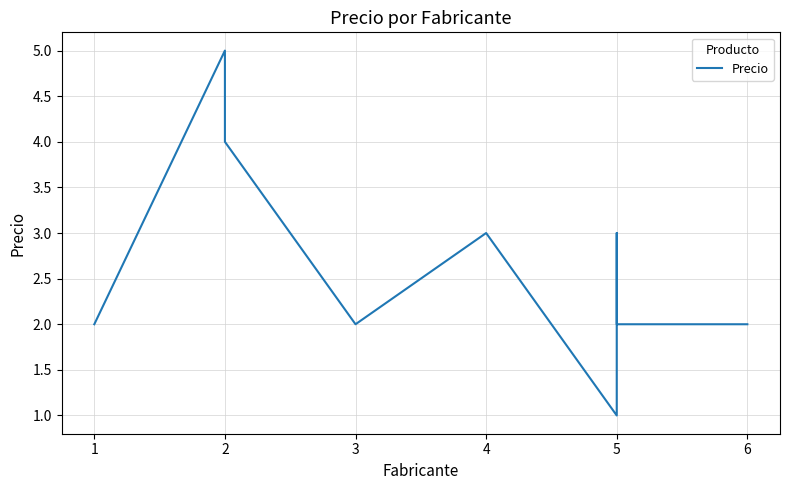

What is the average value?

3